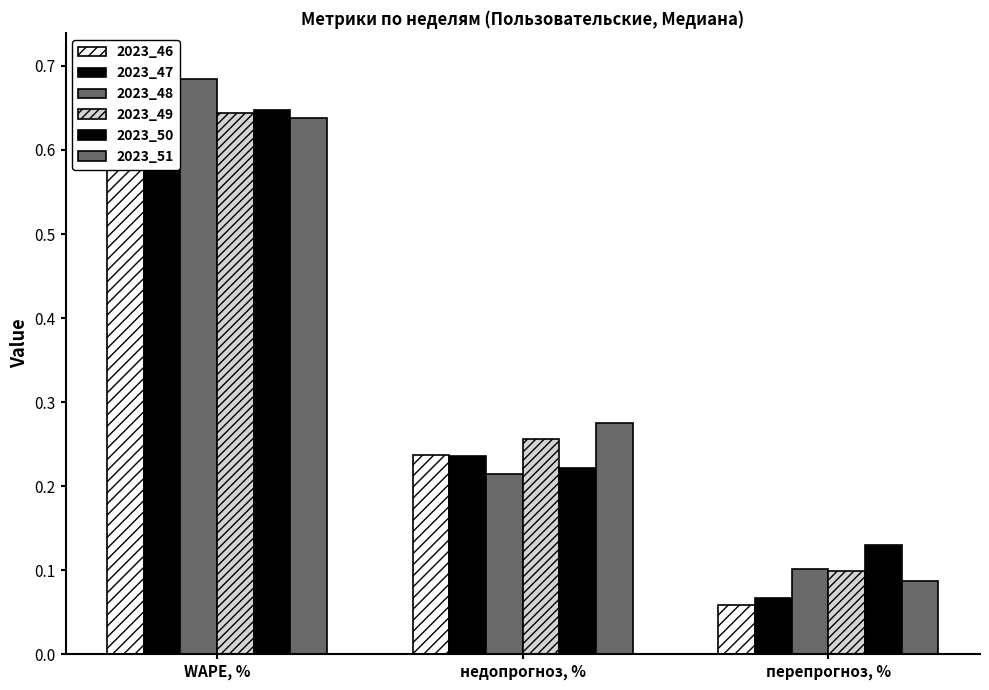

True or false: 2023_49 has a value of 0.3 at недопрогноз, %.

True